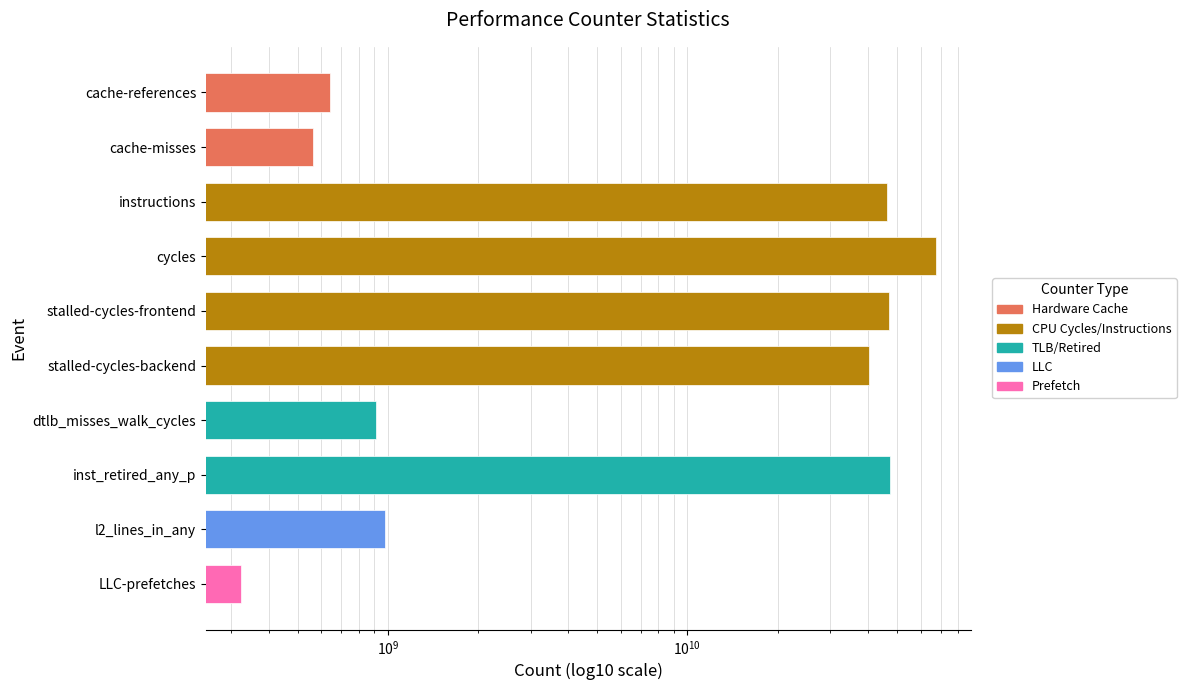

Rank the categories by value from highest to lowest.

cycles, inst_retired_any_p, stalled-cycles-frontend, instructions, stalled-cycles-backend, l2_lines_in_any, dtlb_misses_walk_cycles, cache-references, cache-misses, LLC-prefetches